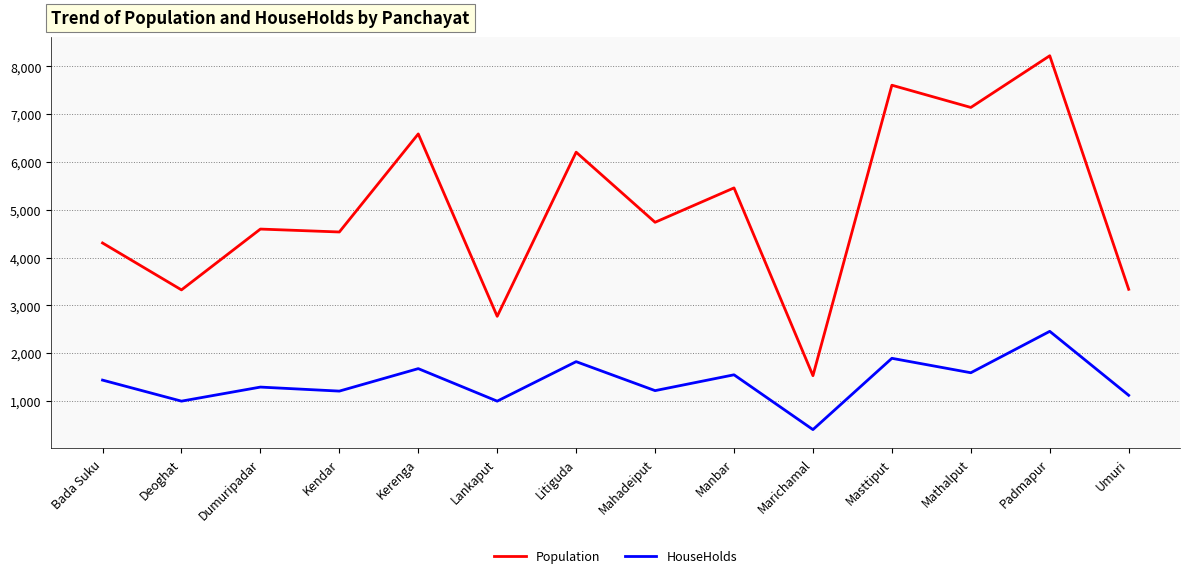

True or false: HouseHolds and Population cross at least once.

False